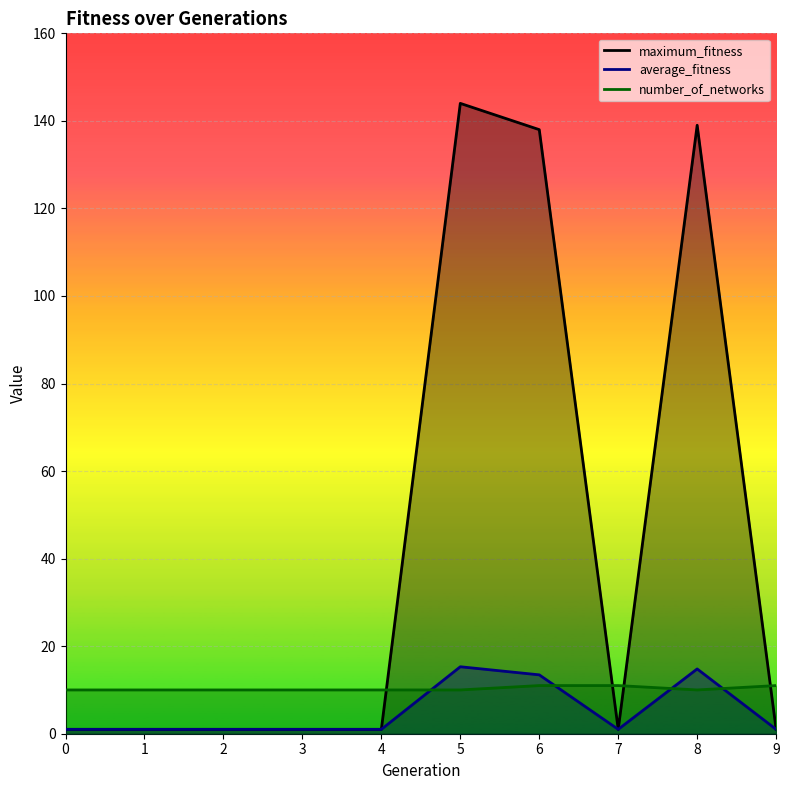

The value of maximum_fitness at 9 is 1.0. True or false?

True